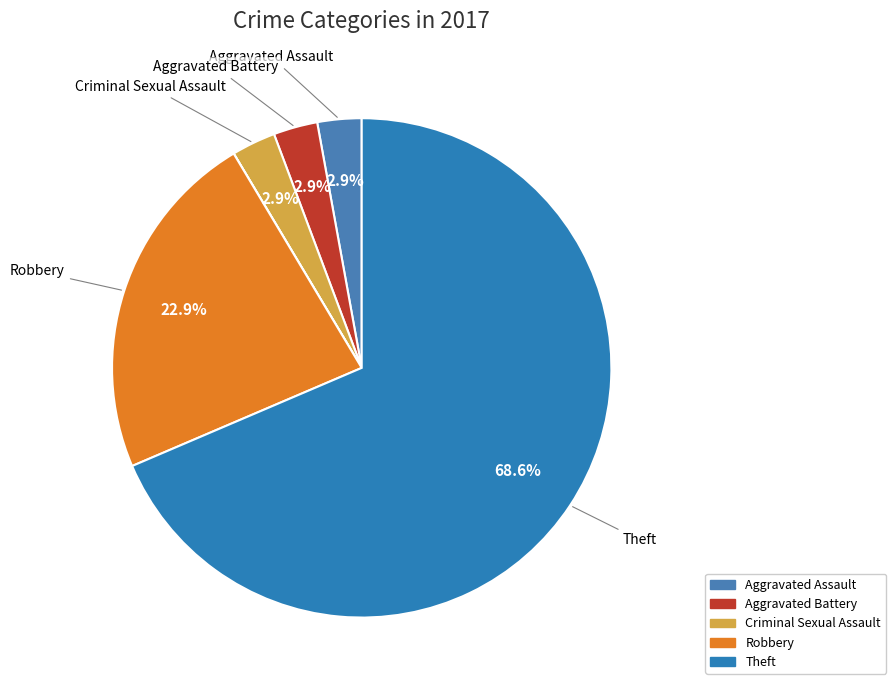

What is the largest slice in the pie chart?

Theft